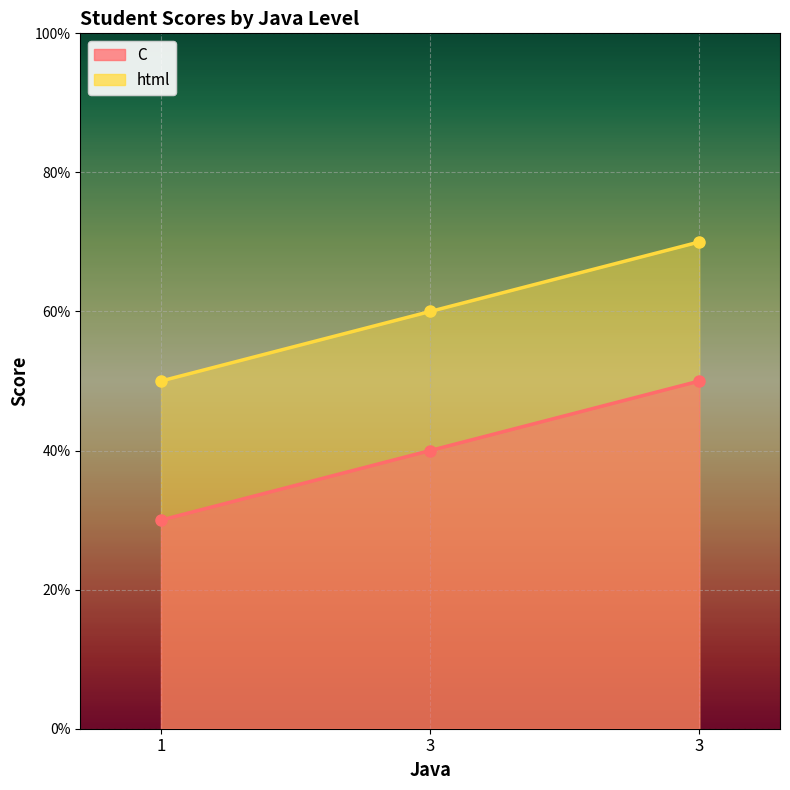

How many series are shown in this chart?

2